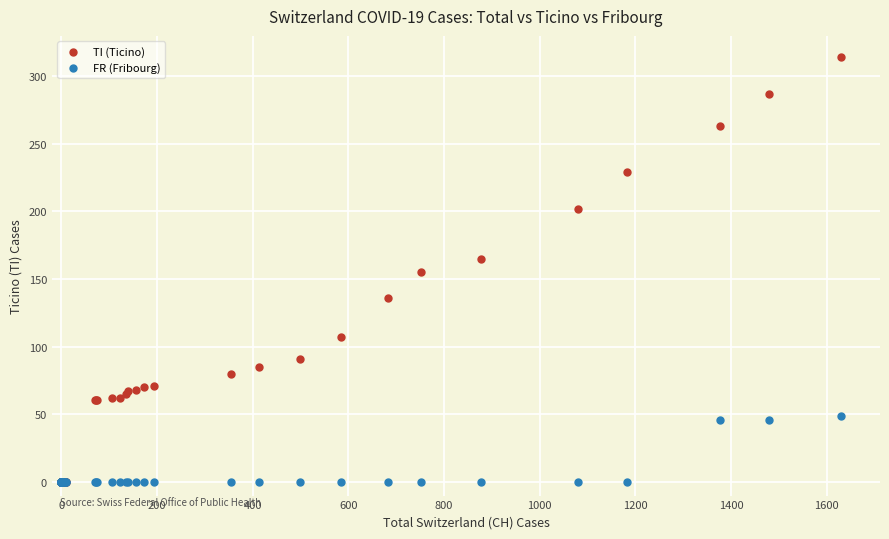

What are all the series names shown in the legend?

TI (Ticino), FR (Fribourg)